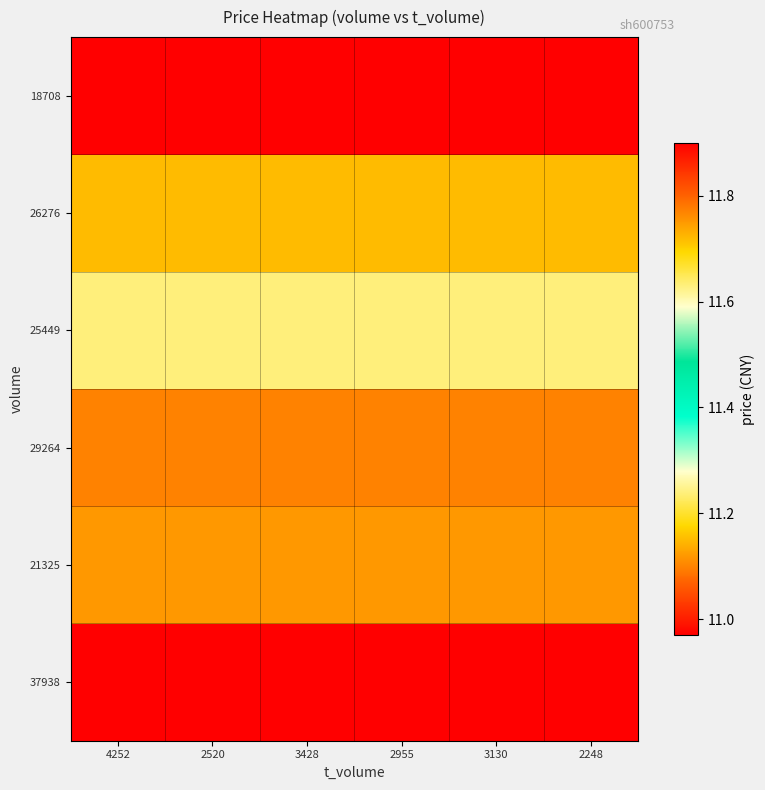

Reading left to right, what are all the values shown in this chart?

37938: 4252=11.0	2520=11.0	3428=11.0	2955=11.0	3130=11.0	2248=11.0
21325: 4252=11.8	2520=11.8	3428=11.8	2955=11.8	3130=11.8	2248=11.8
29264: 4252=11.8	2520=11.8	3428=11.8	2955=11.8	3130=11.8	2248=11.8
25449: 4252=11.6	2520=11.6	3428=11.6	2955=11.6	3130=11.6	2248=11.6
26276: 4252=11.7	2520=11.7	3428=11.7	2955=11.7	3130=11.7	2248=11.7
18708: 4252=11.9	2520=11.9	3428=11.9	2955=11.9	3130=11.9	2248=11.9